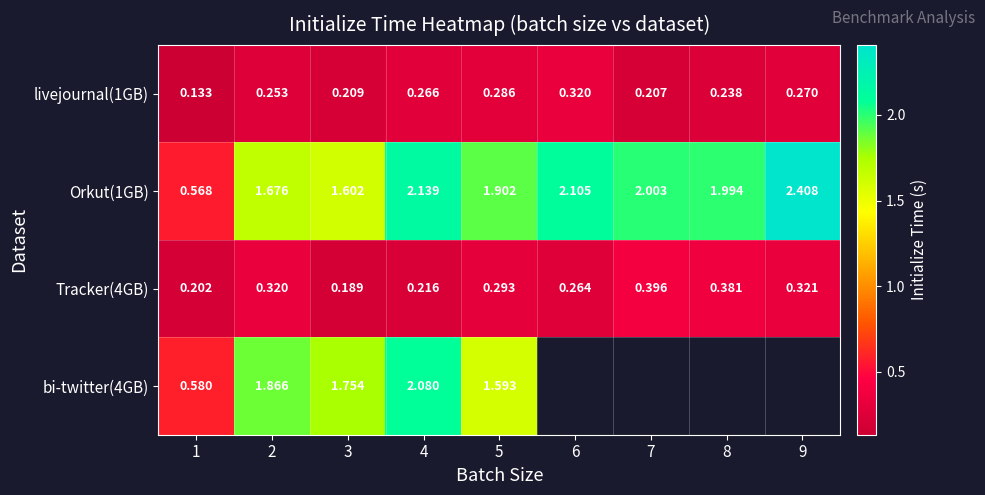

What is the difference between the maximum and minimum values in the livejournal(1GB) series?

0.2